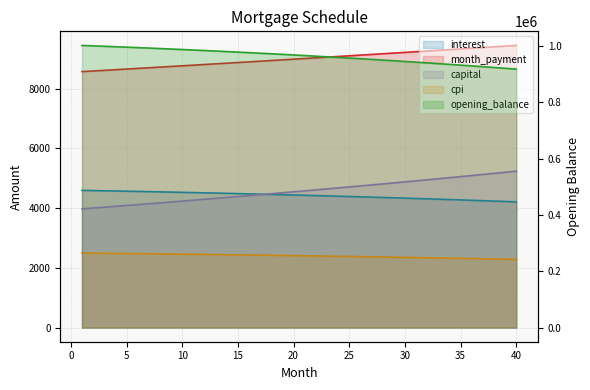

Rank the series at 22 from lowest to highest value.

cpi, interest, capital, month_payment, opening_balance